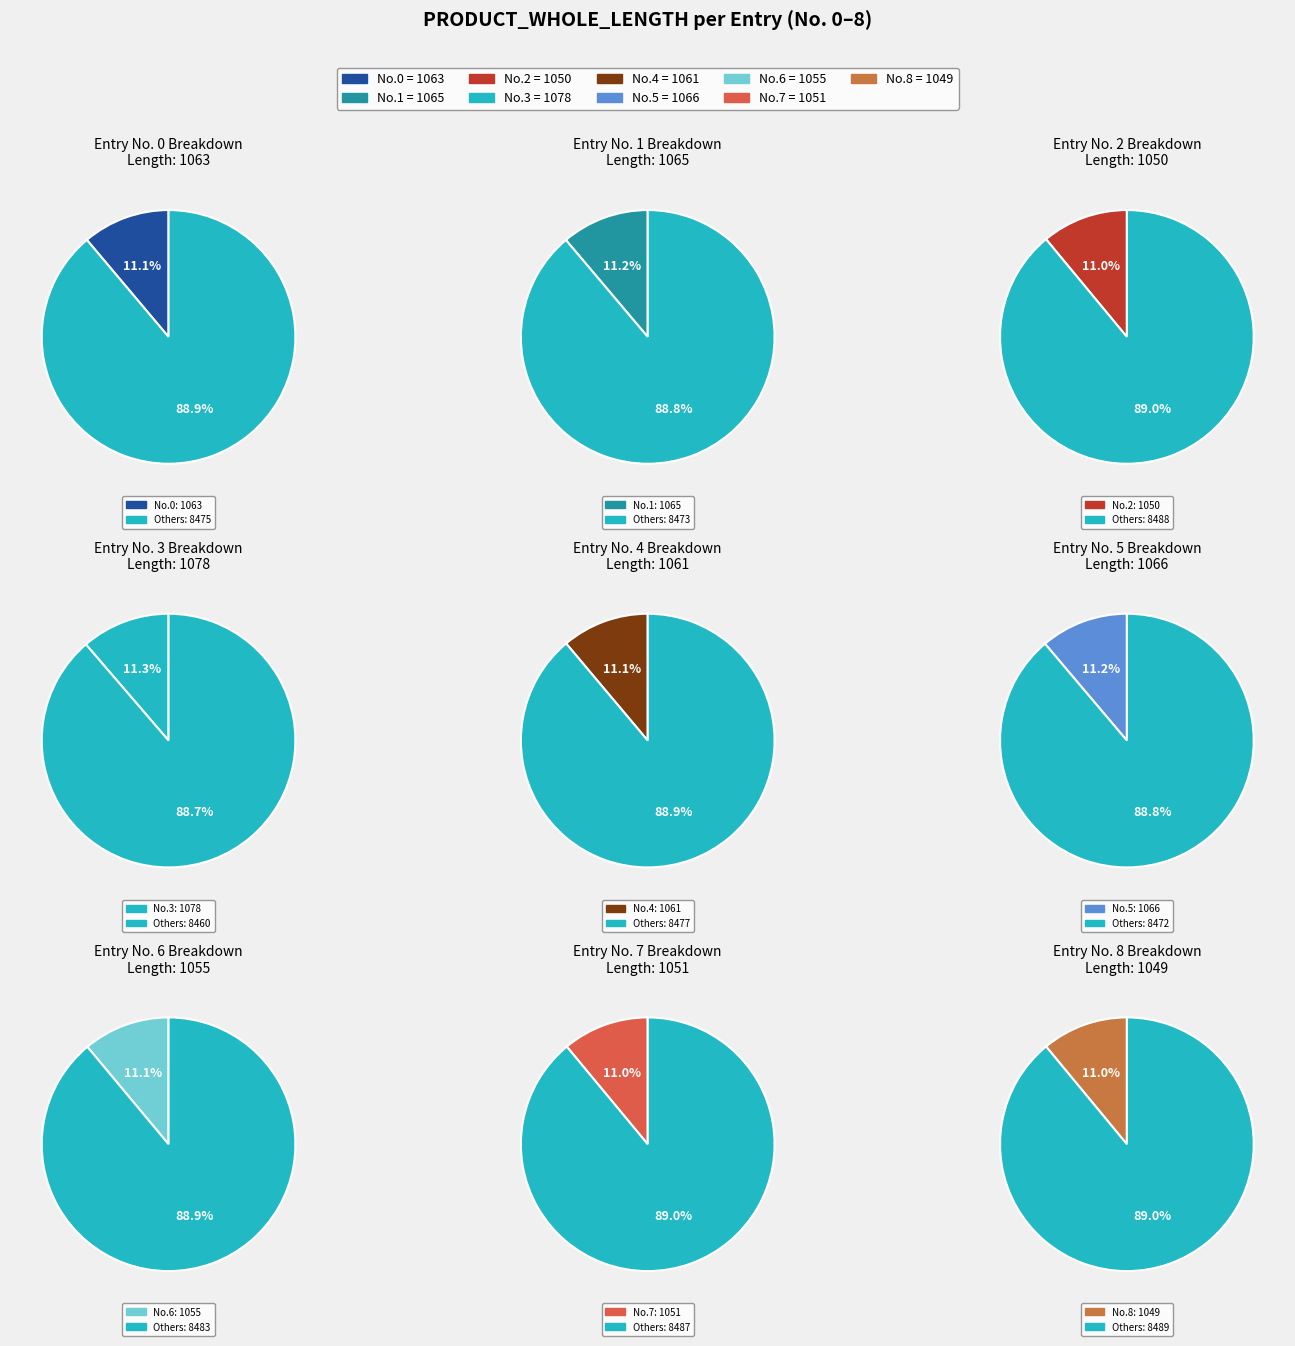

How much of the chart is everything except 1?

88.8%